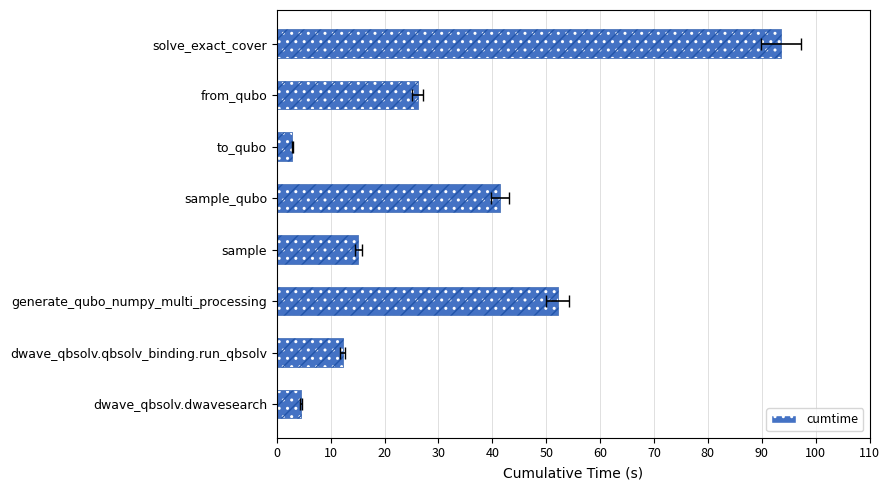

What is the value of the 6th bar from the left?

2.9